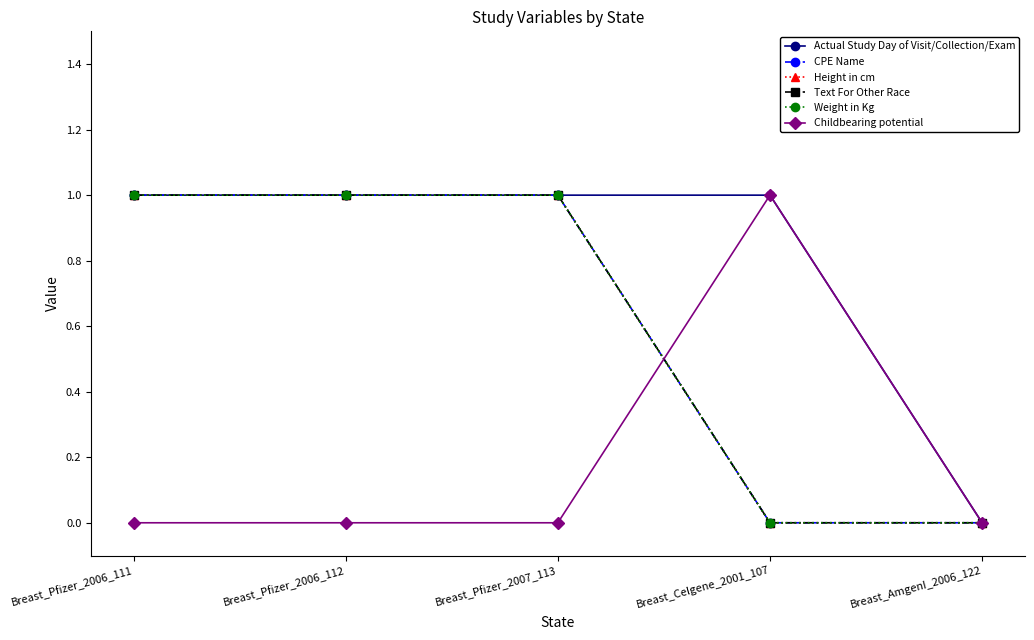

Is this an area chart (filled region under the line)?

No